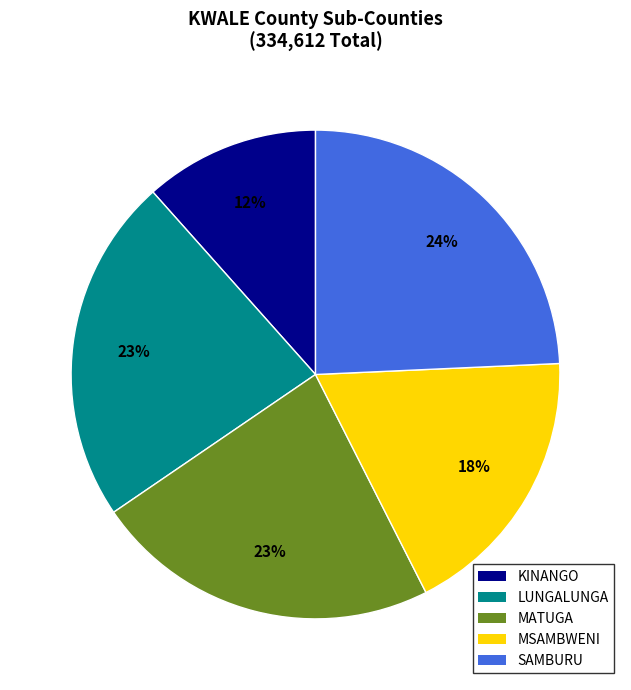

The MATUGA slice represents 30% of the pie. True or false?

False